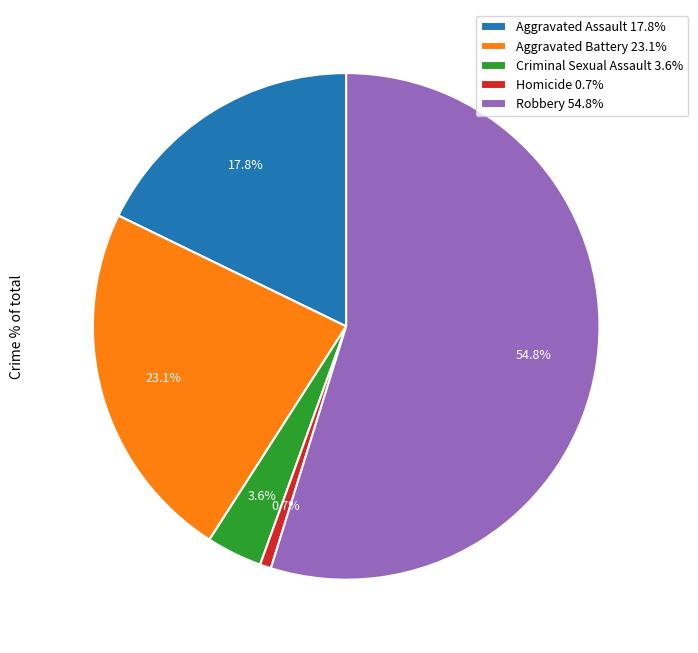

What is the ratio of the value at Robbery to the value at Homicide?

77.0